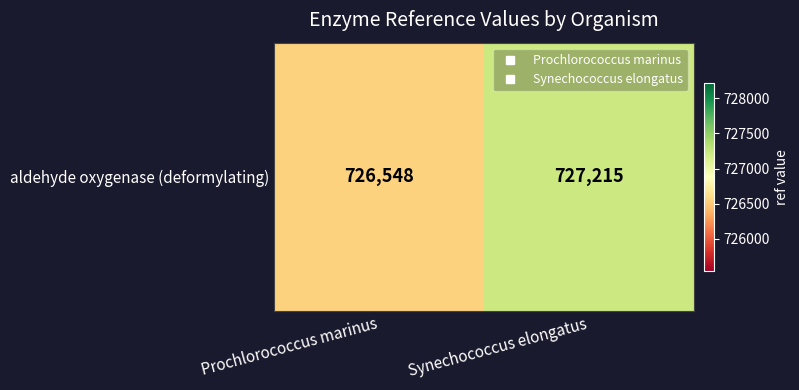

How many series are shown in this chart?

1